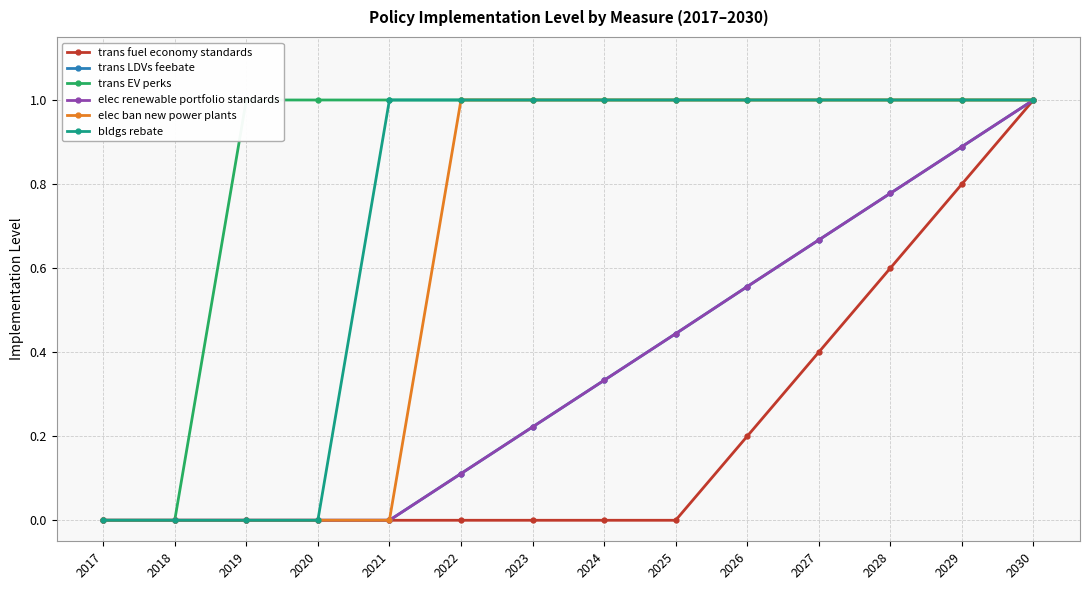

How many positive values does the trans EV perks series have?

12